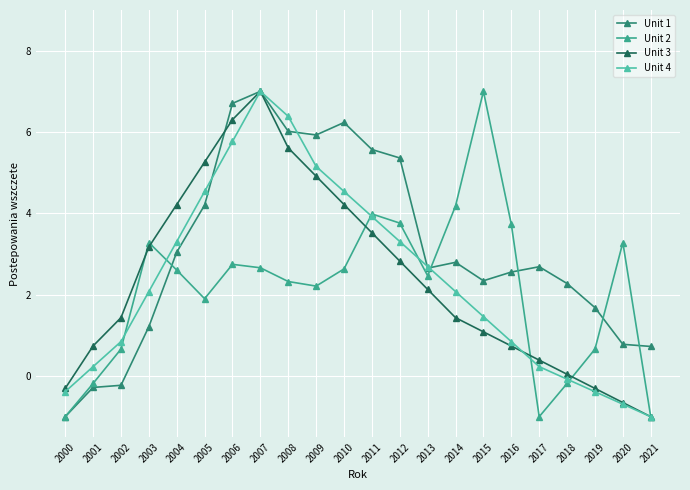

What is the difference between the highest and lowest values at 2007?

4.3